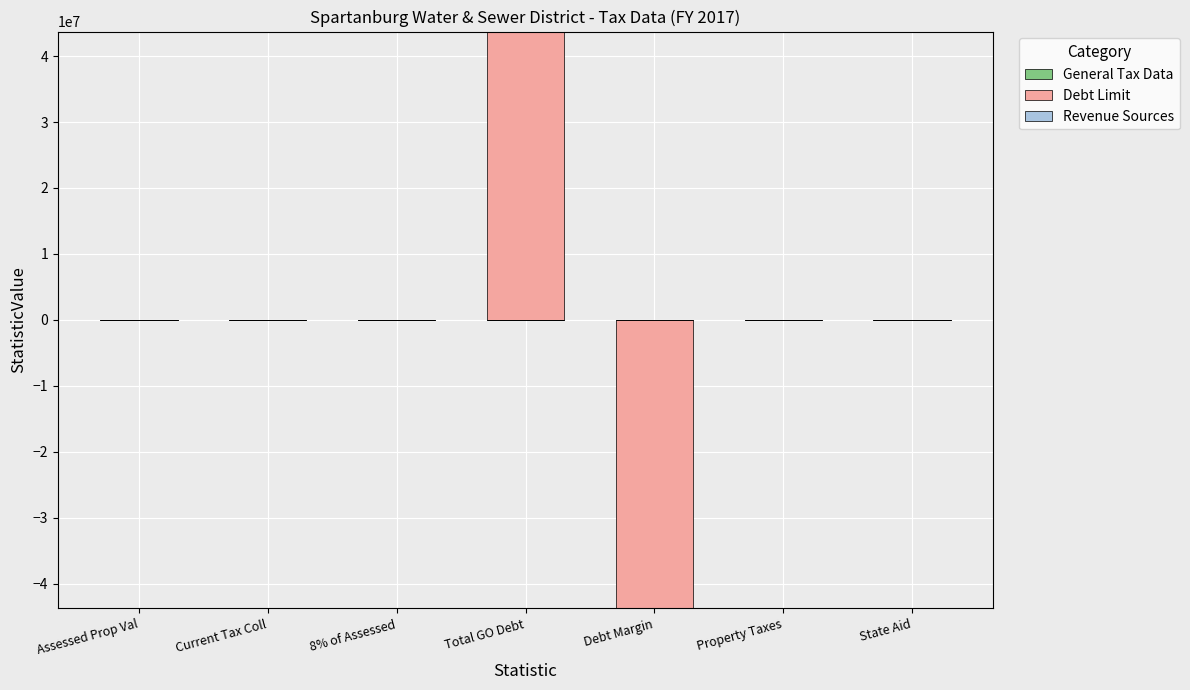

What are all the series names shown in the legend?

General Tax Data, Debt Limit, Revenue Sources